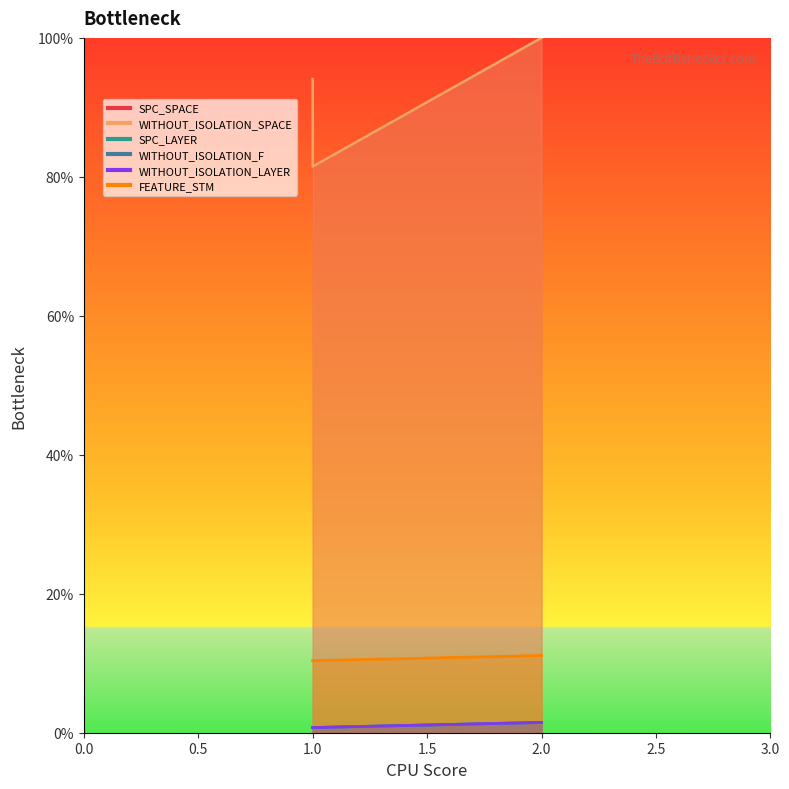

Between 1 and 2, which is larger?

2